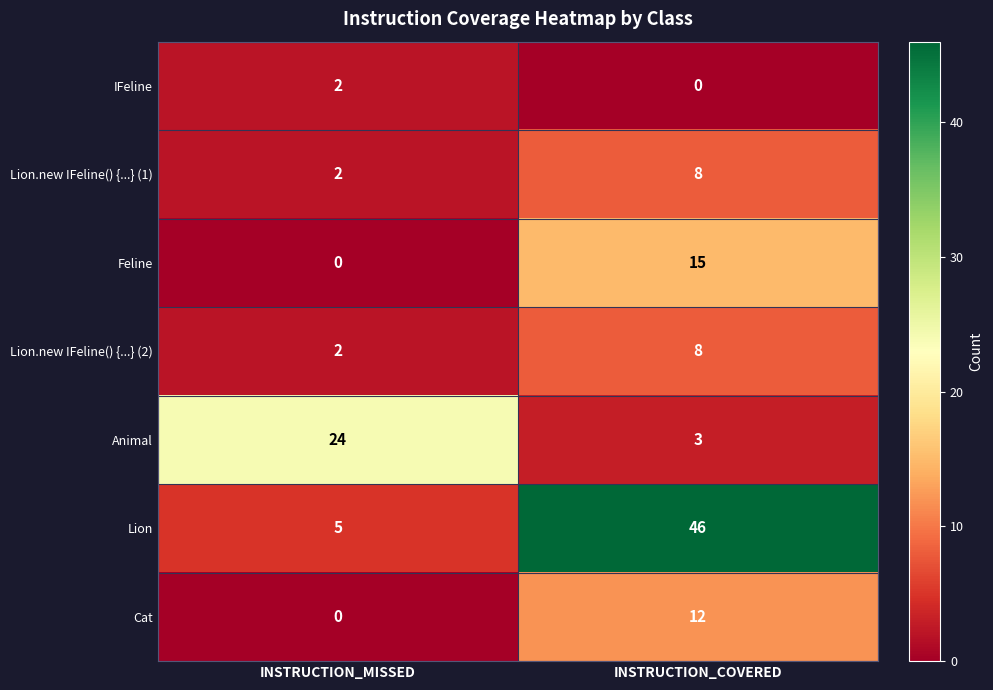

Is it true that Feline equals -8 at INSTRUCTION_MISSED?

False